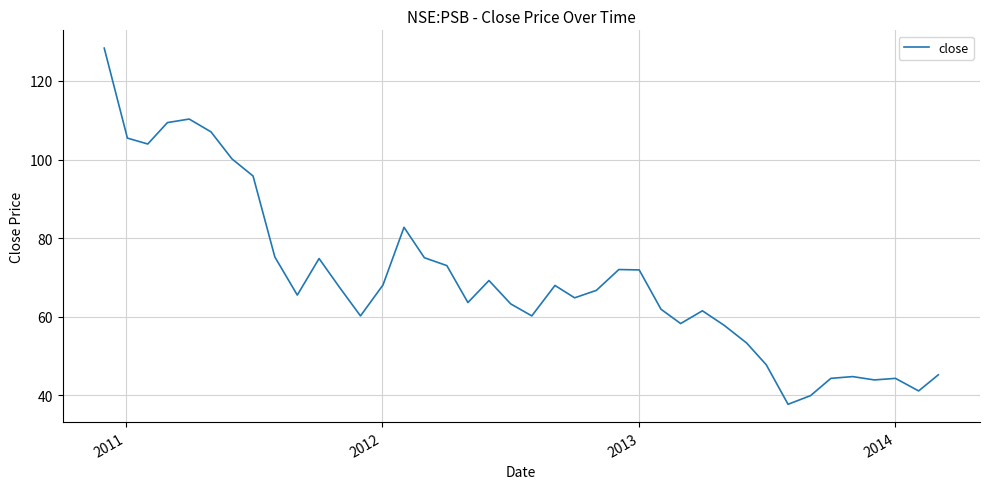

What is the smallest value displayed?

37.7